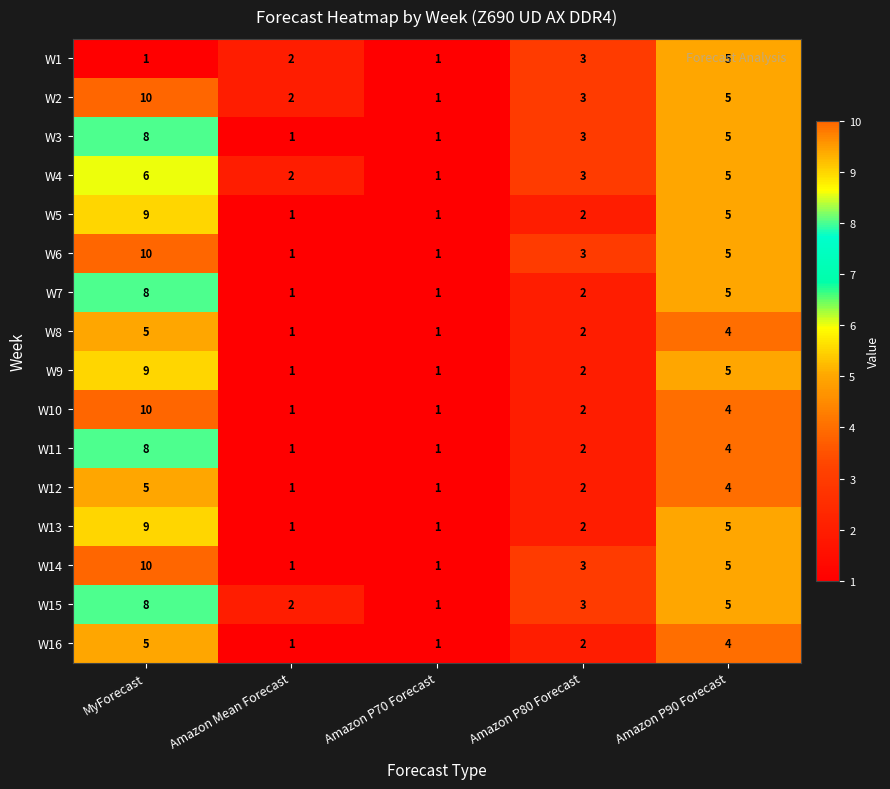

What is the maximum value for W4?

6